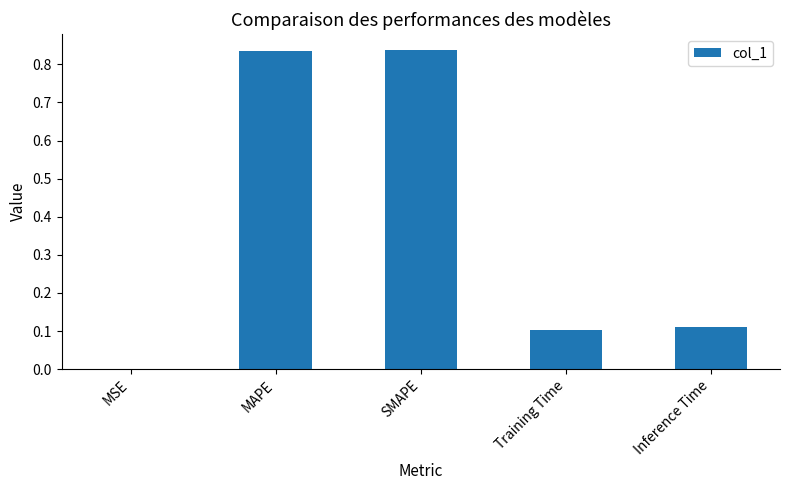

Count the number of categories in the chart.

5